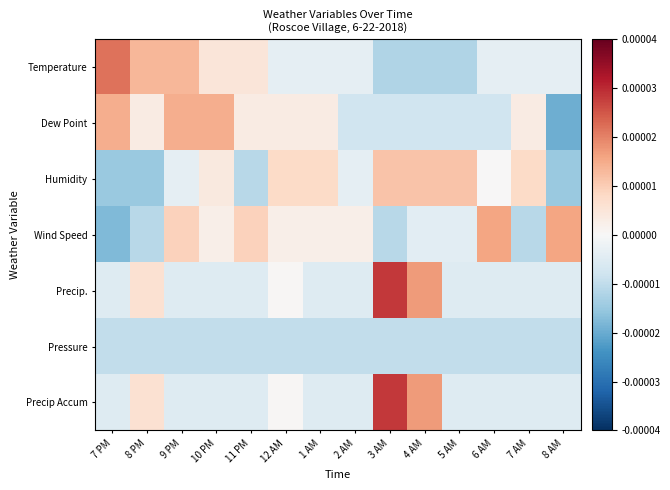

Which has a higher value, 9 PM or 4 AM?

9 PM